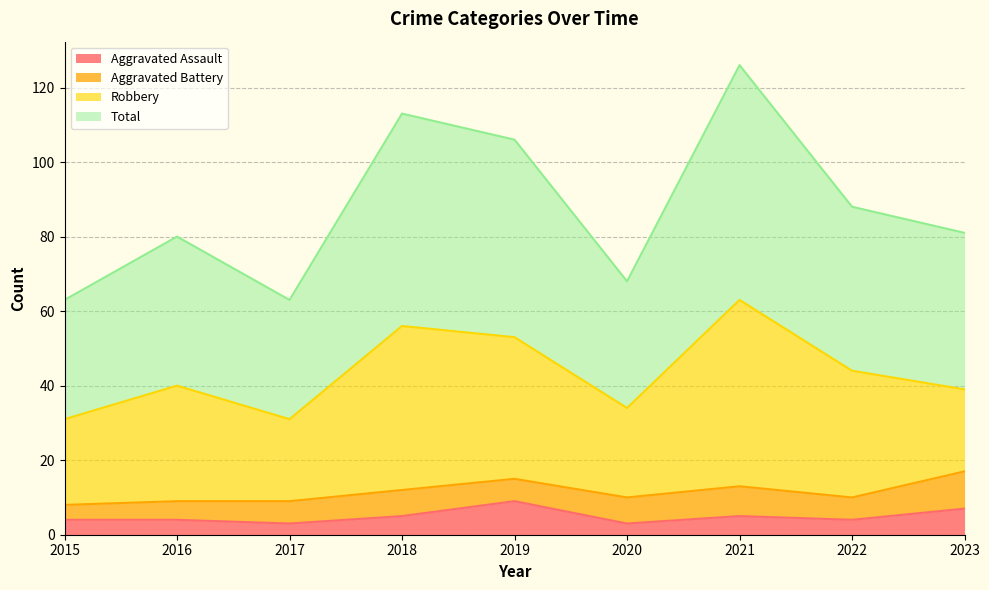

Which series has the largest total across all categories?

Total